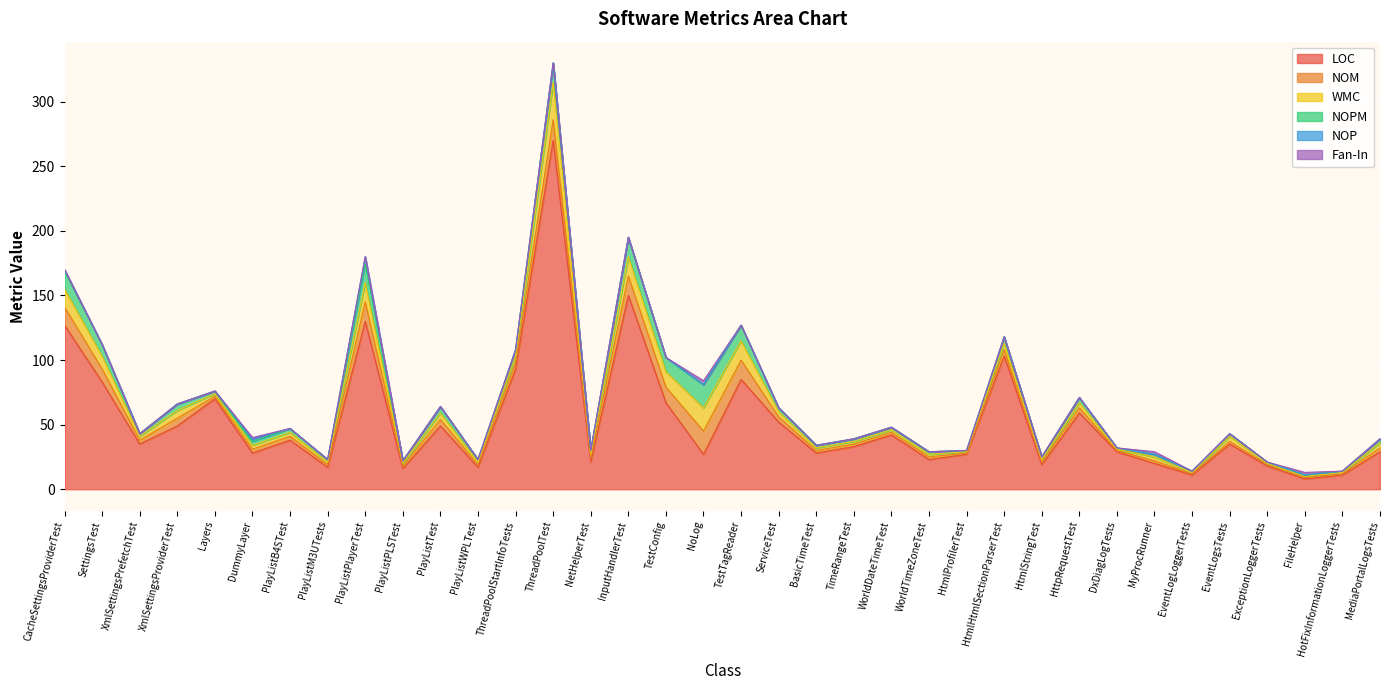

Count the number of categories in the chart.

36